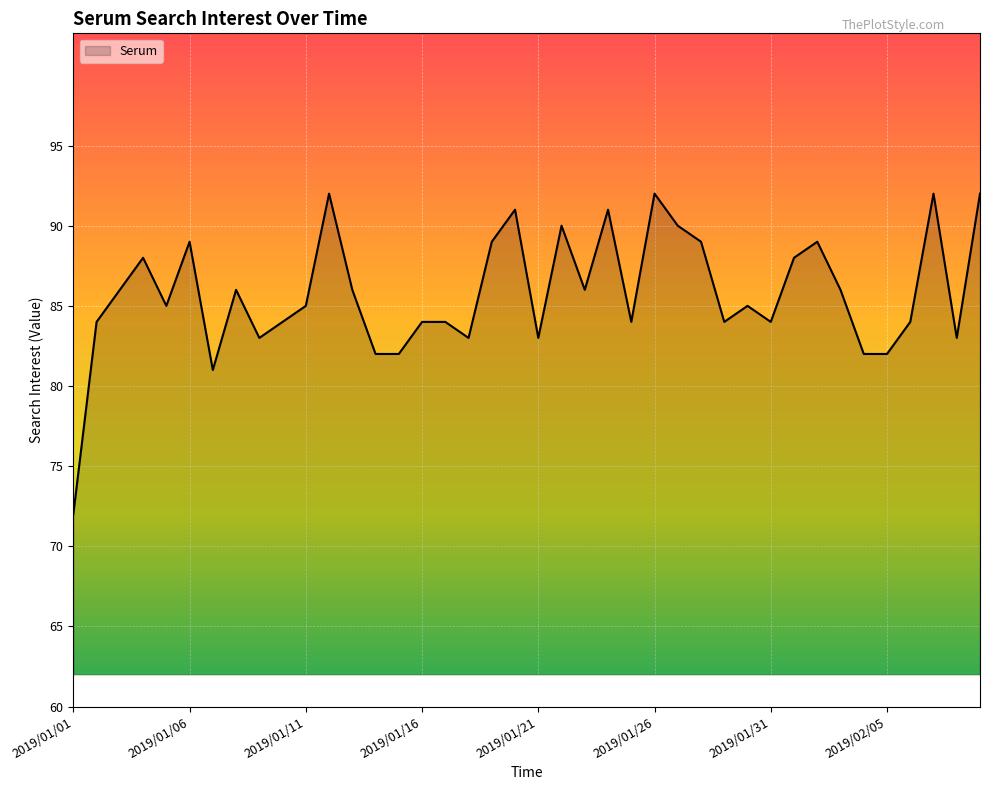

What is the minimum value shown in the chart?

72